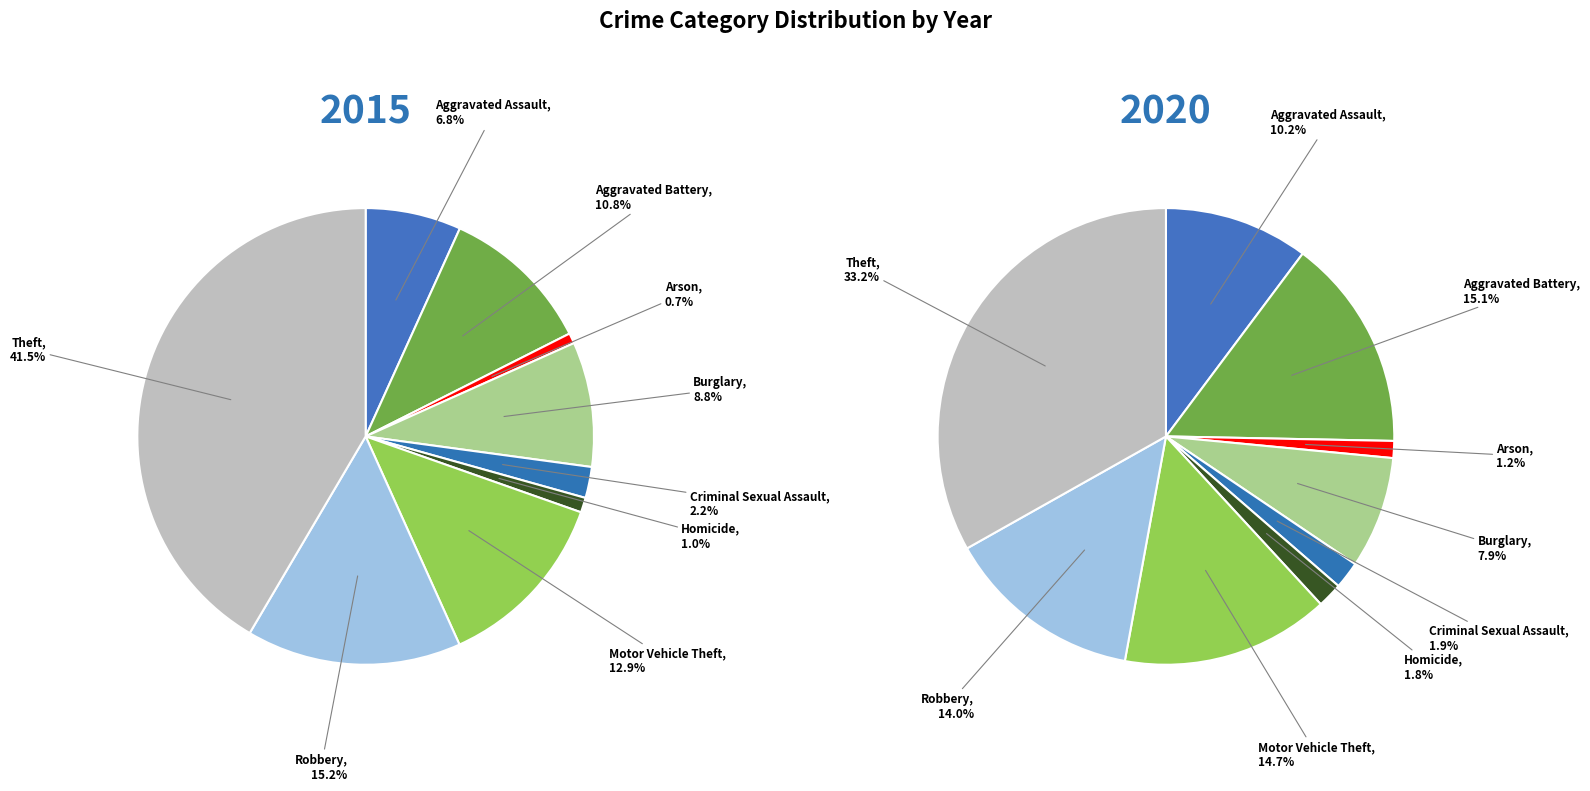

To the nearest percent, what is the combined percentage of 7 and 2?

15%